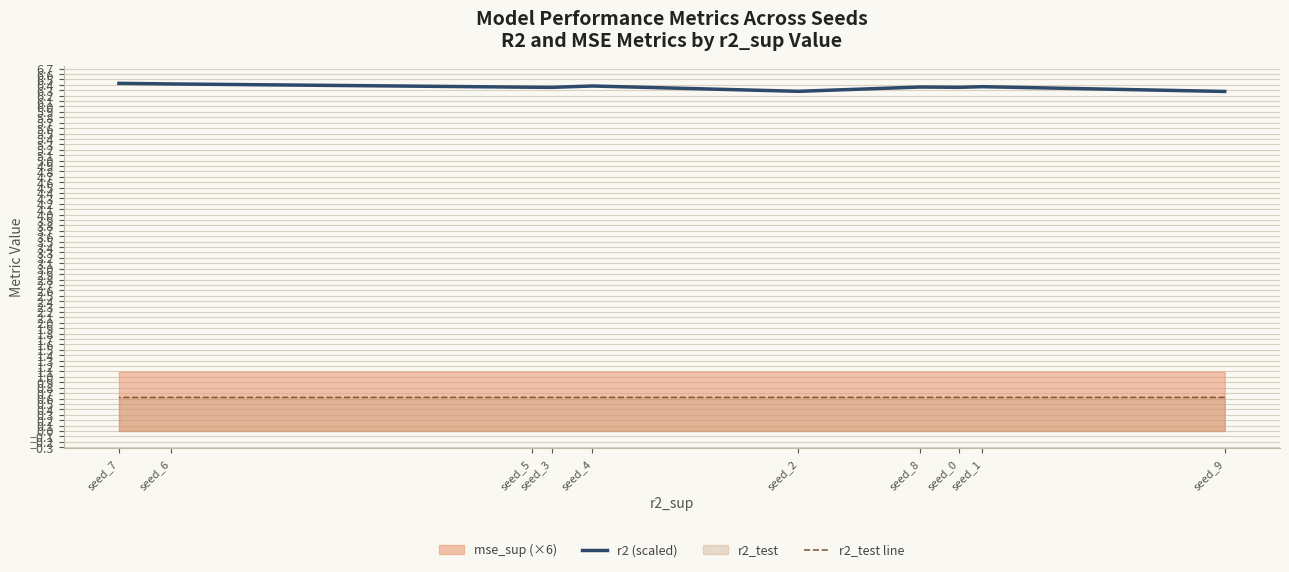

How many categories are shown in the chart?

10